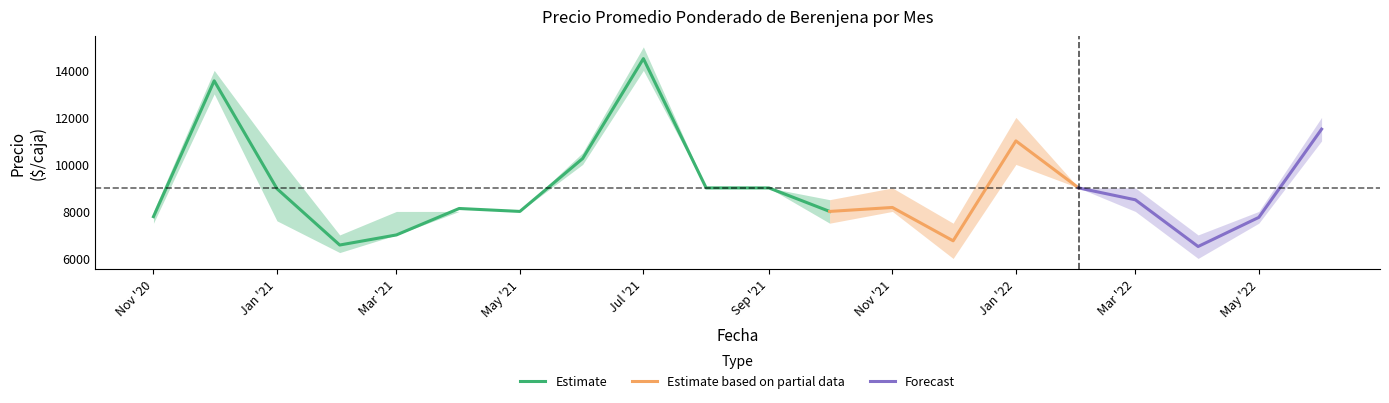

Between 2022-03 and 2022-01, which is larger?

2022-01